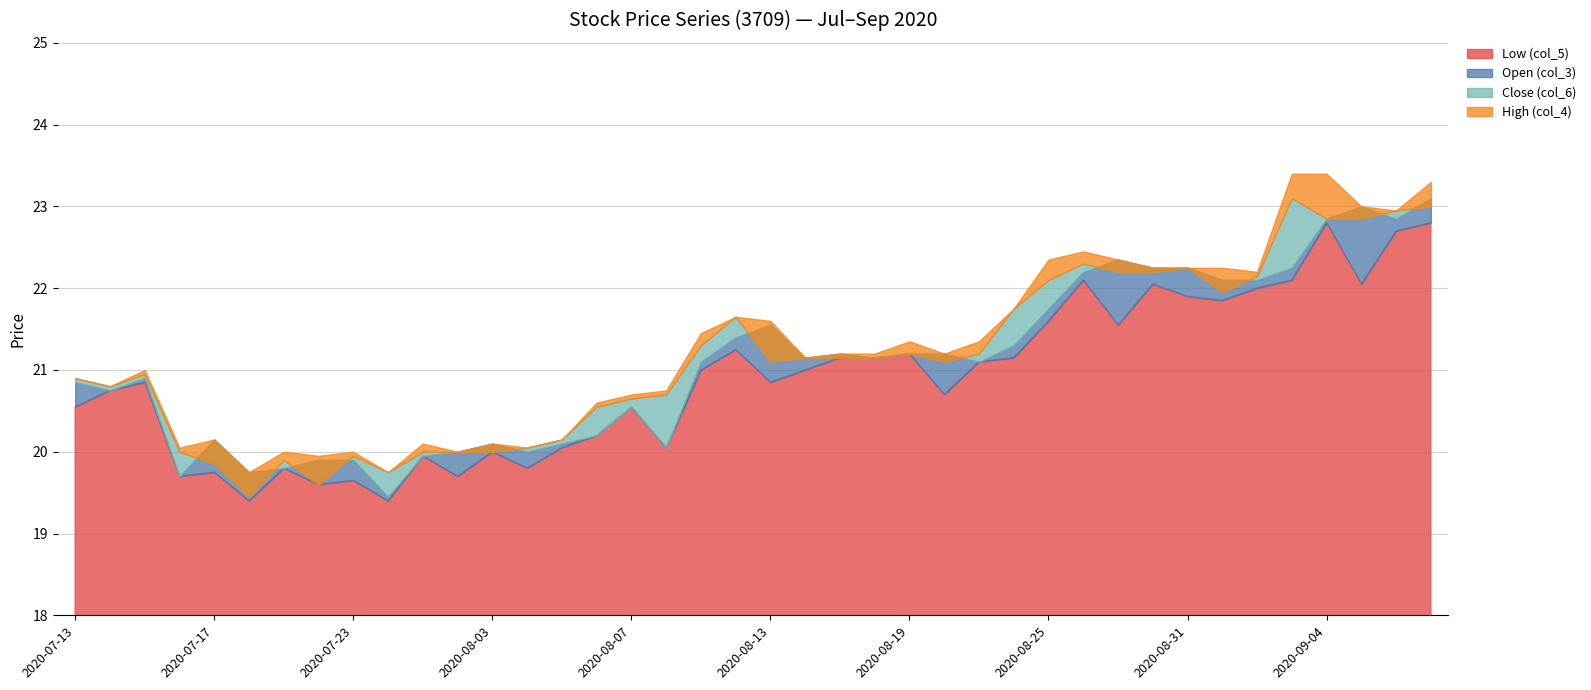

How many data points does each series have?

40